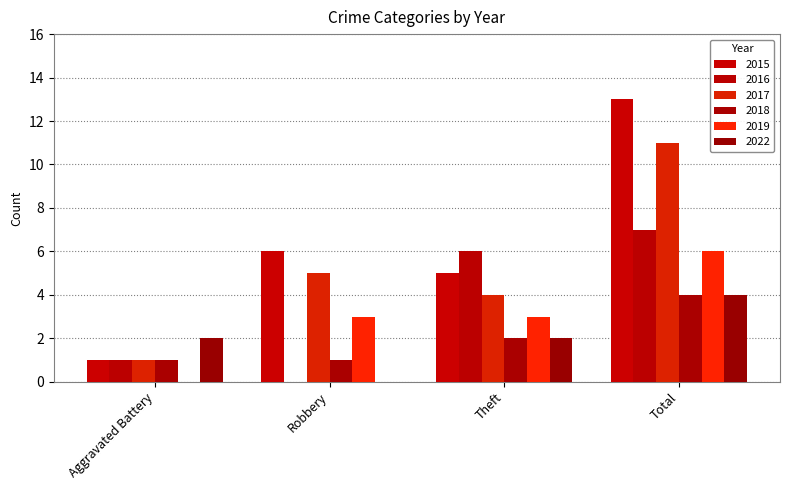

What is the sum of the 2016 values at Aggravated Battery and Theft?

7